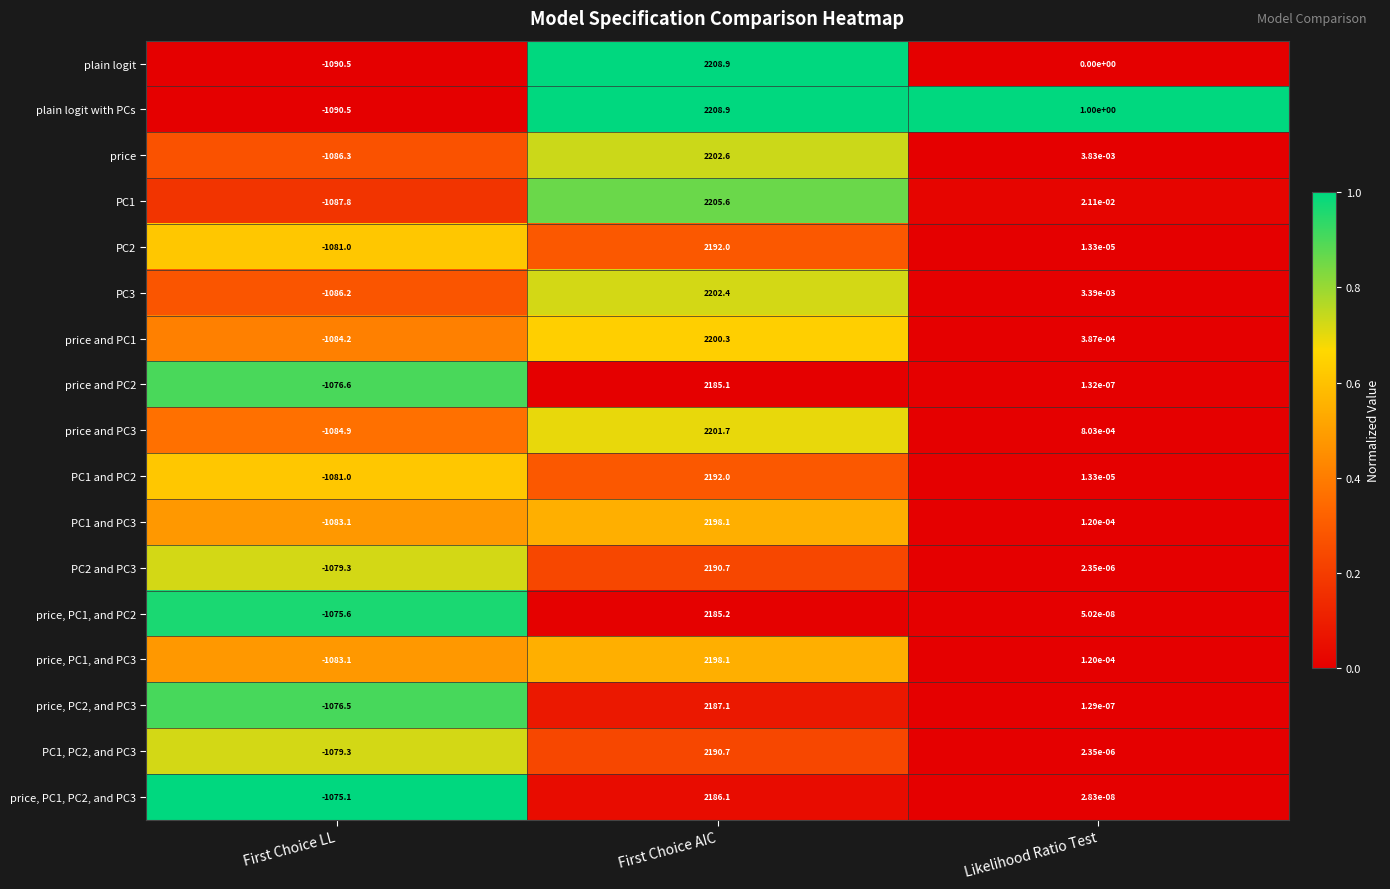

Which label corresponds to the smallest value in the chart?

First Choice LL